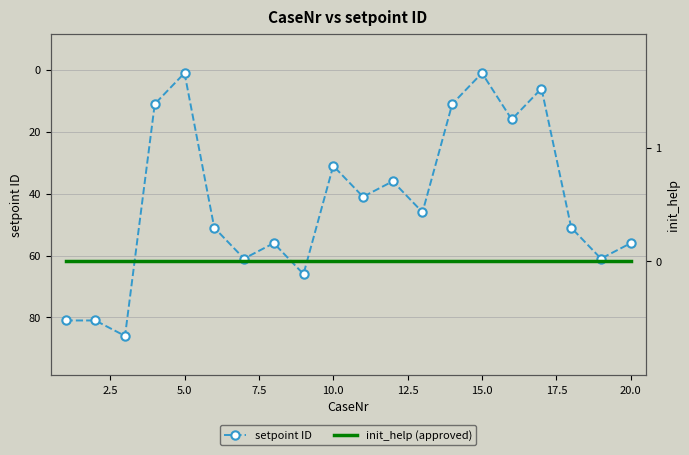

True or false: setpoint ID has a value of 42 at 10.0.

False